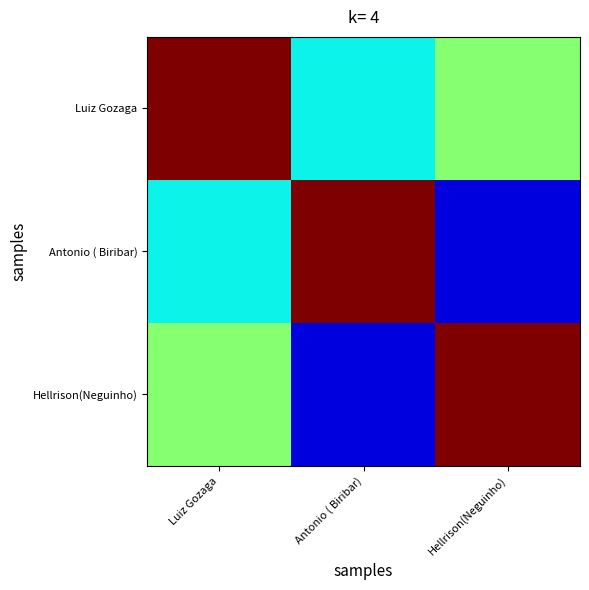

Which series has the widest spread of values?

Antonio ( Biribar)